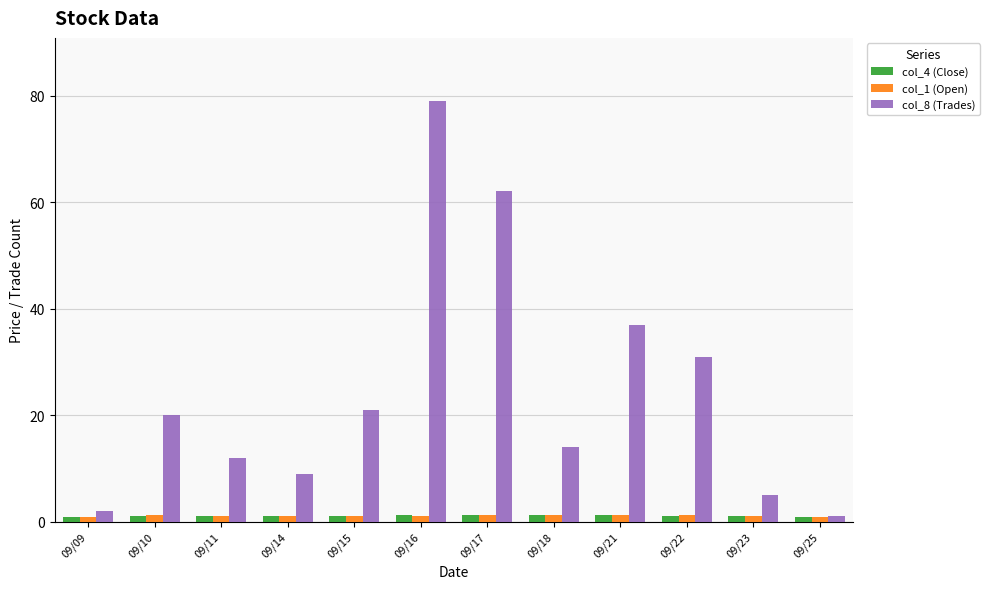

Where is col_8 (Trades) nearest to the value 40?

09/21